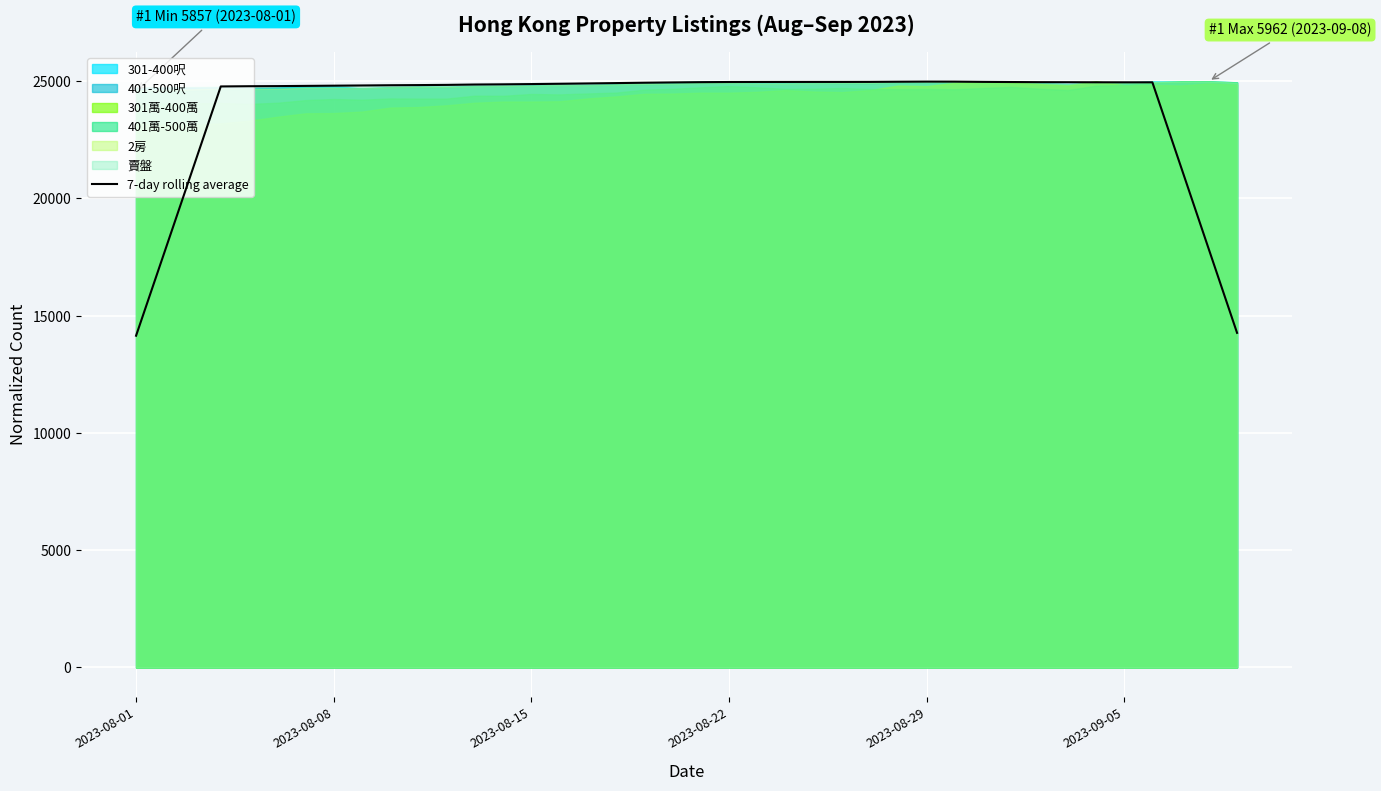

True or false: the data has more than 0 interior local peaks.

True